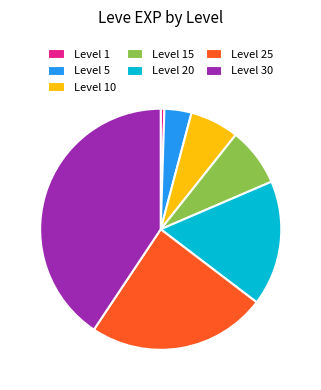

Do Level 20 and Level 10 together represent more than half of the pie?

No